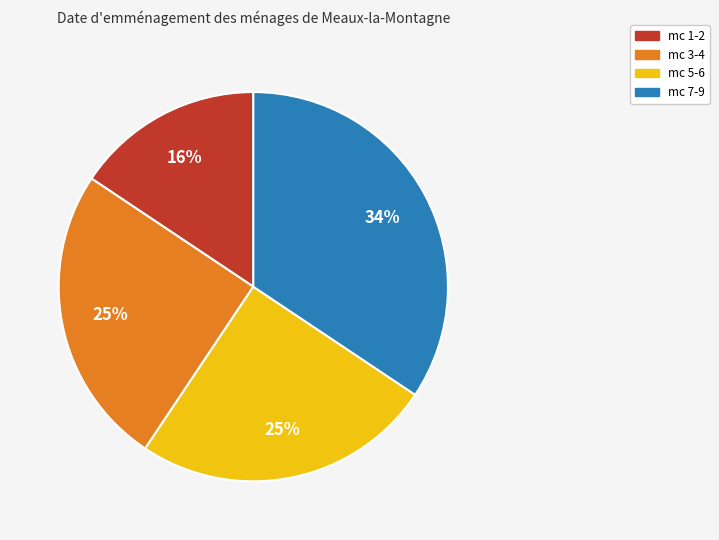

Is there a majority slice in this chart?

No